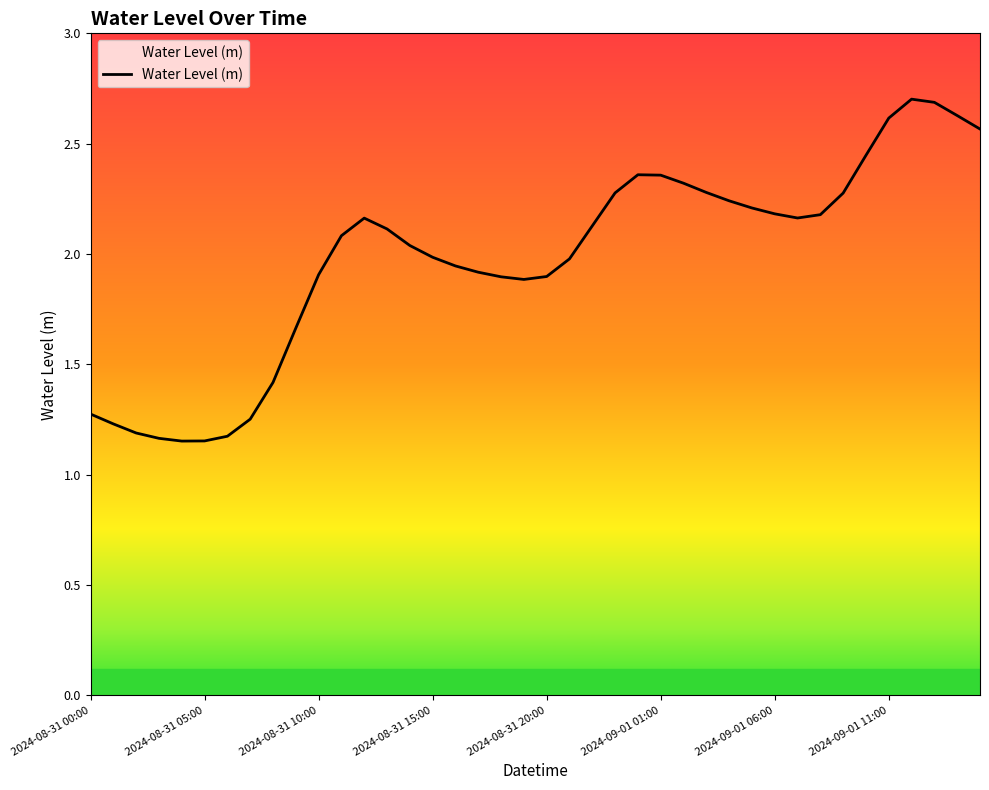

What is the difference between the maximum and minimum values?

1.5